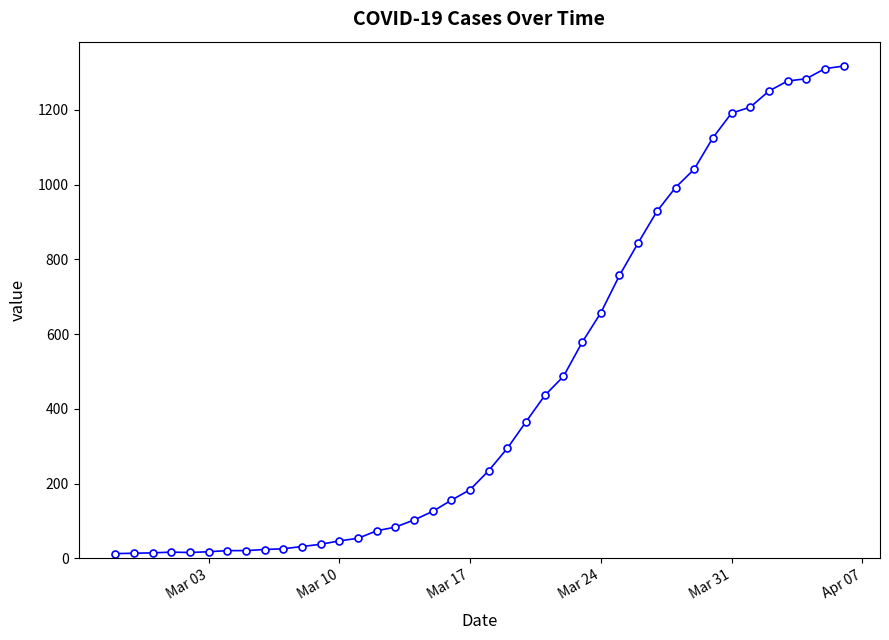

What is the greatest value displayed?

1317